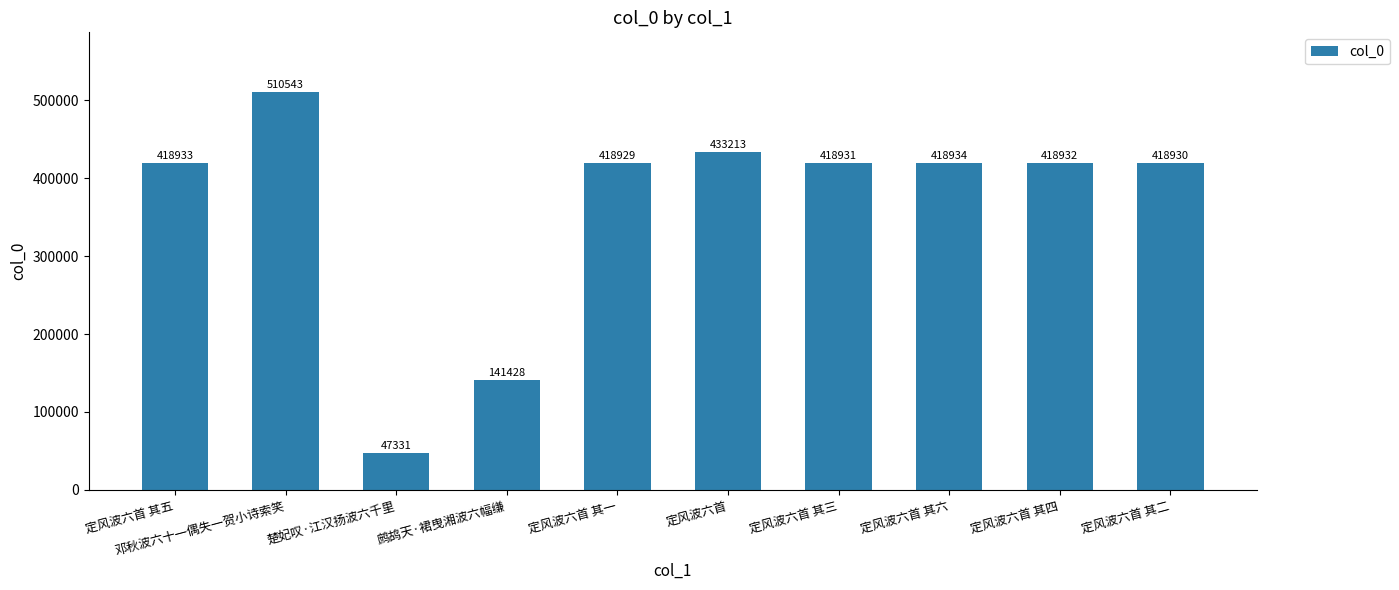

Is it true that the value at 定风波六首 其二 is 634913?

False